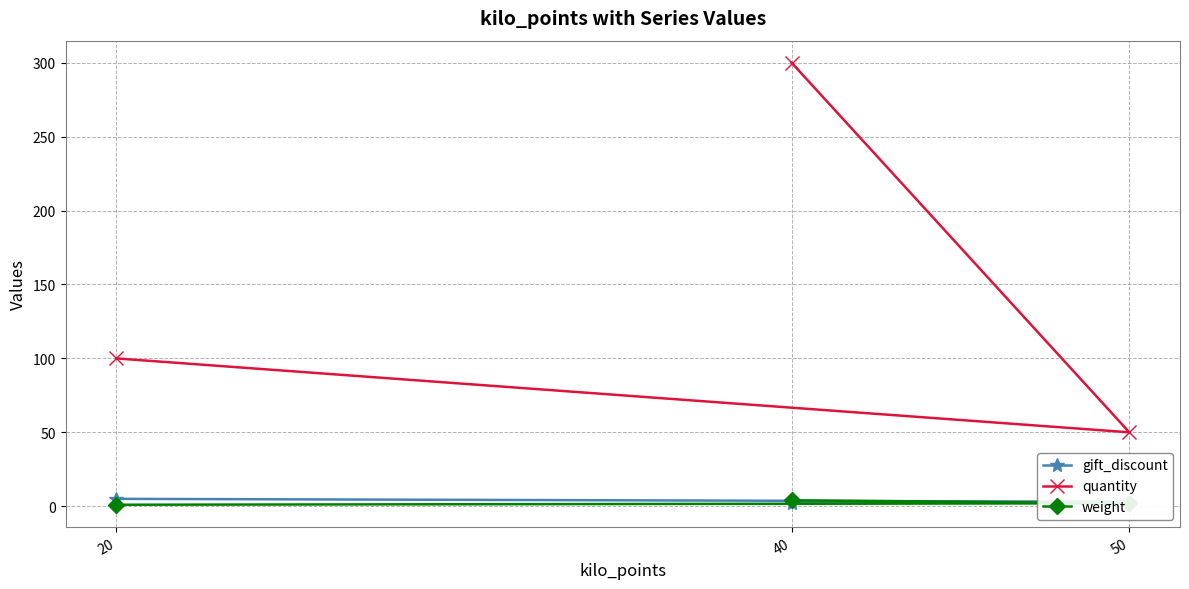

Where is gift_discount nearest to the value 3?

50